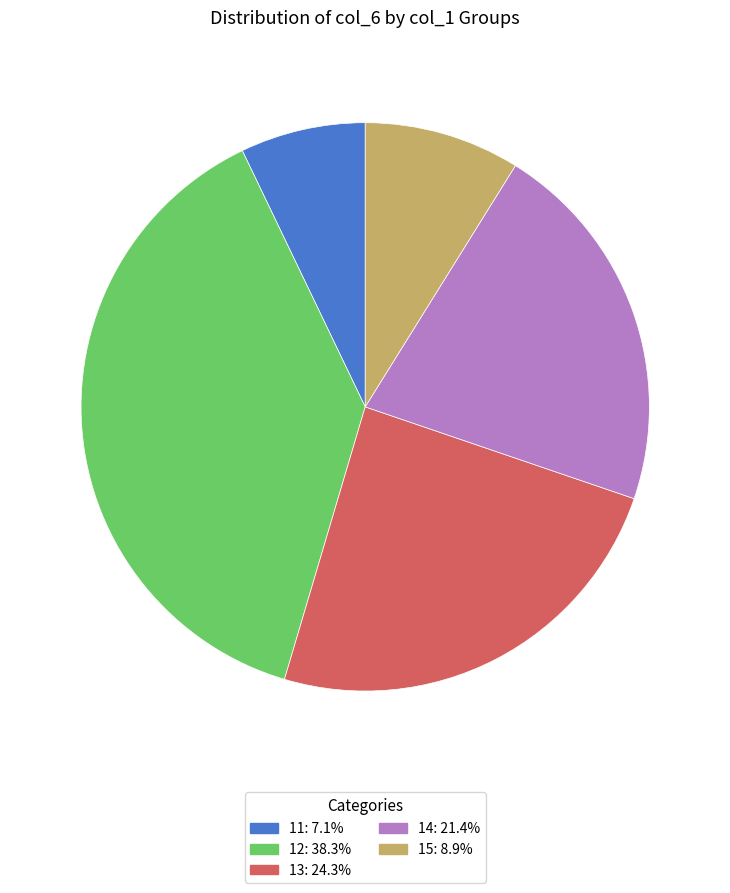

How many slices are in this pie chart?

5